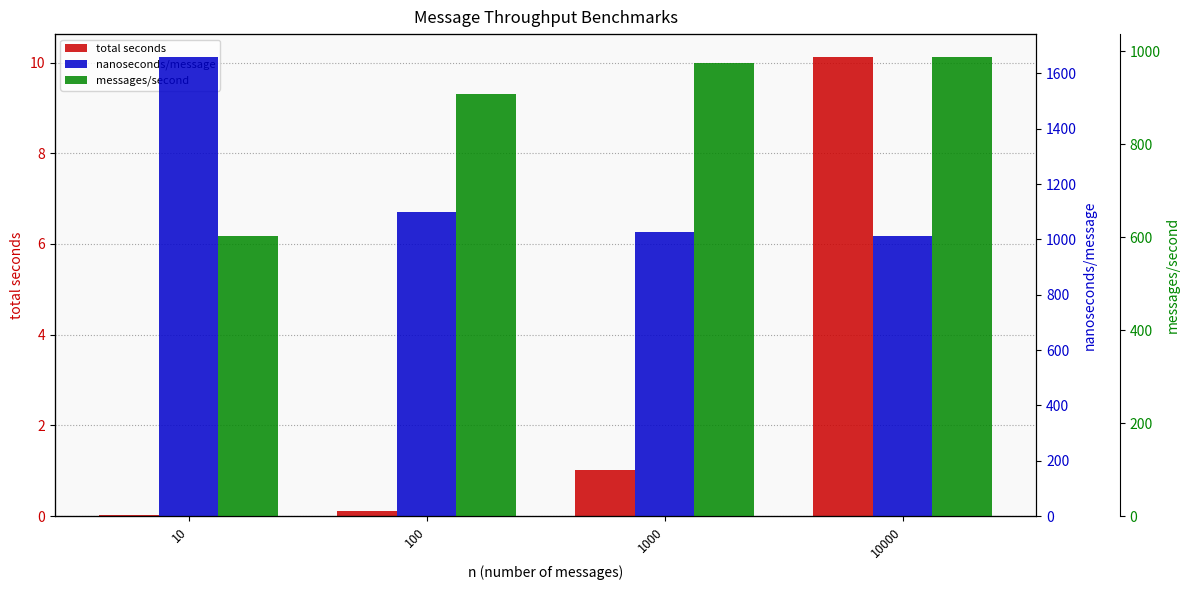

Which series changed the most between 10 and 10000?

nanoseconds/message